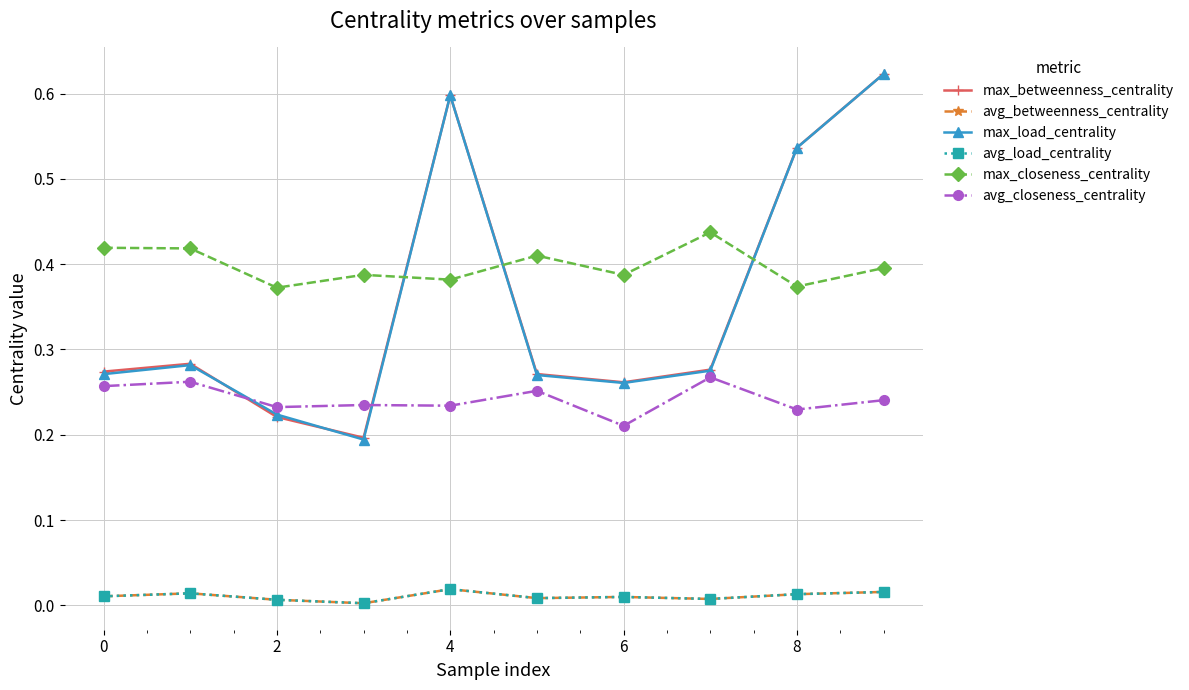

Is this an area chart (filled region under the line)?

No